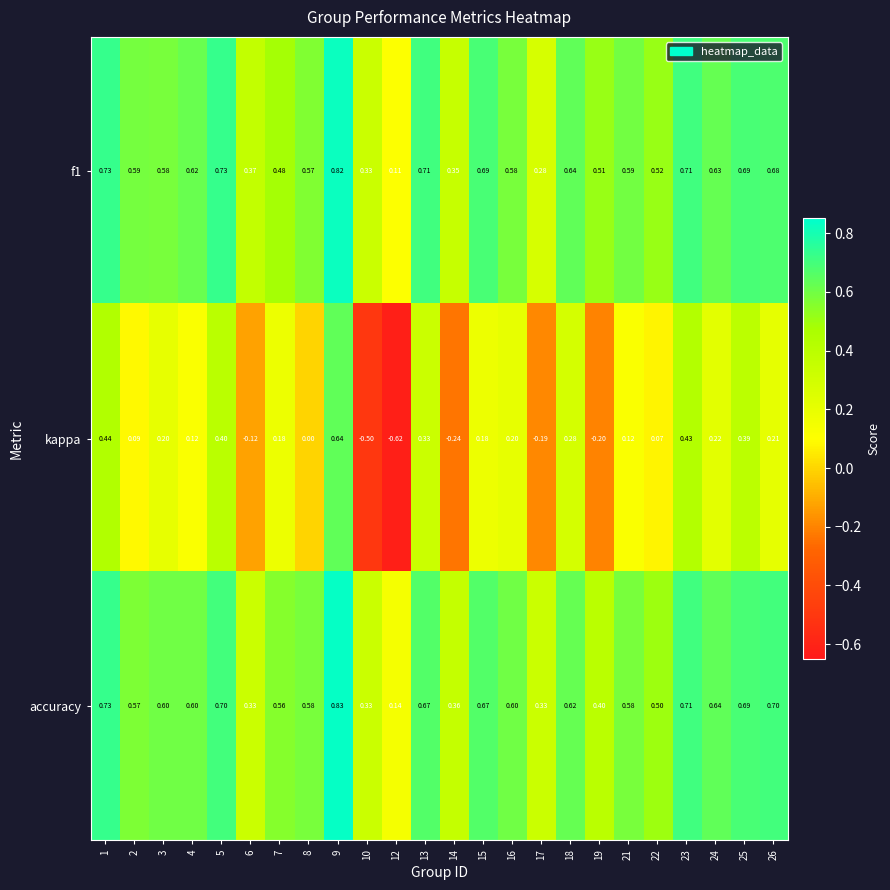

Count the number of categories in the chart.

24